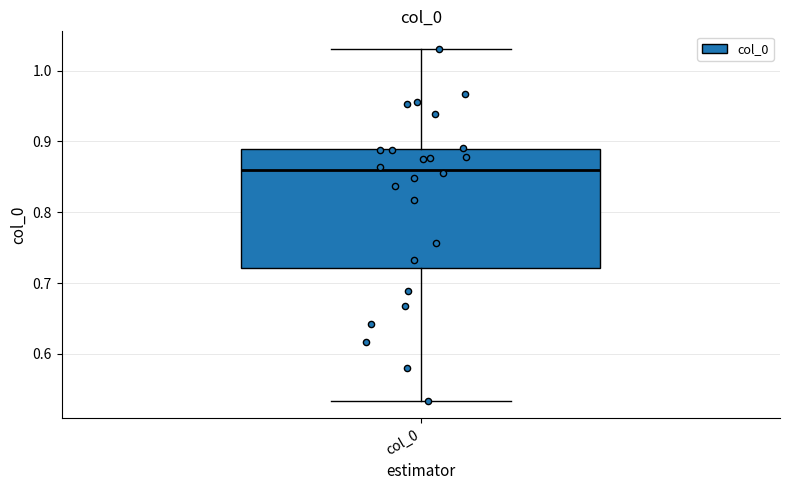

Where does the median line of the box for col_0 sit on the y-axis? The values are not printed on the chart, so give them approximately, as read against the axis.

0.86